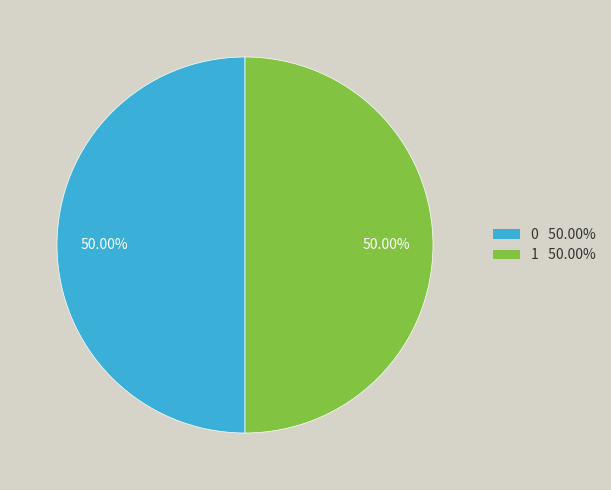

Do 0 and 1 together represent more than half of the pie?

Yes